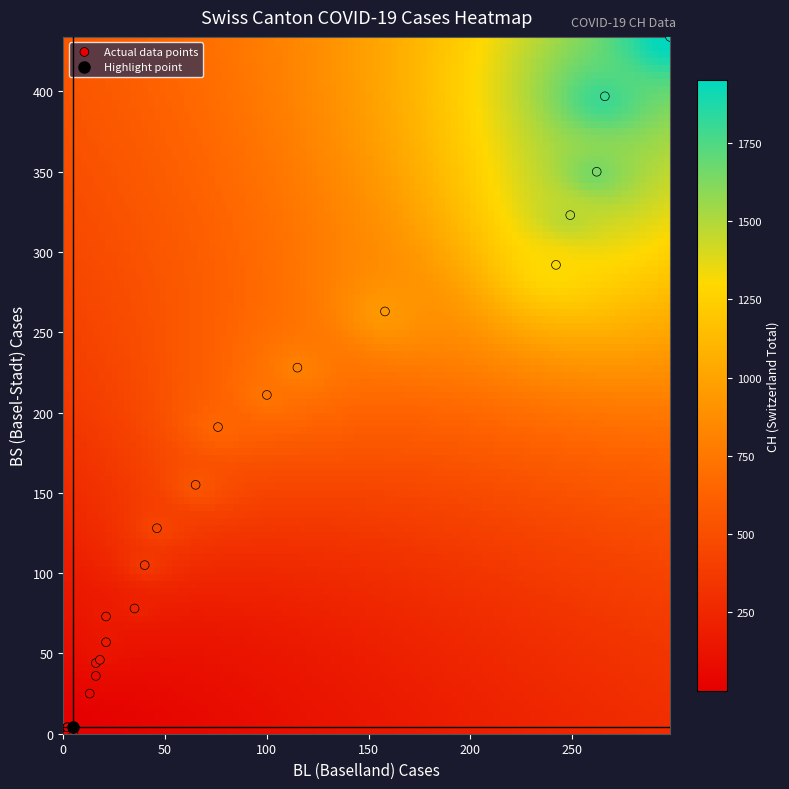

What Y value in the scatter plot is closest to 217?

211